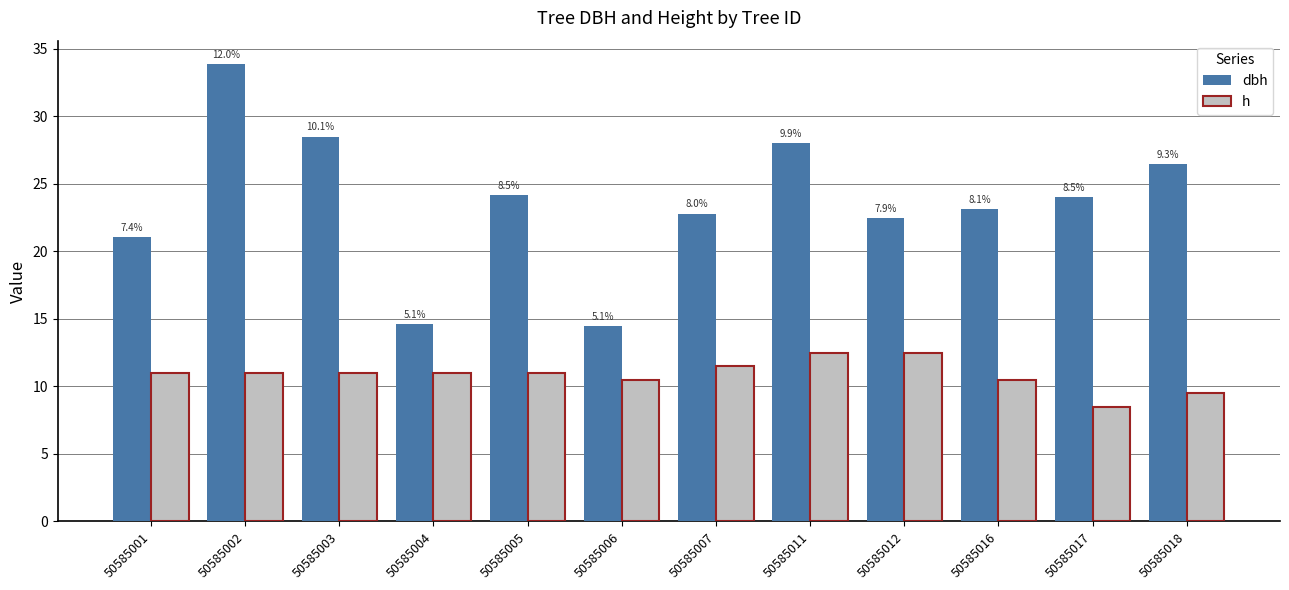

At which category does the chart reach its peak across all series?

50585002